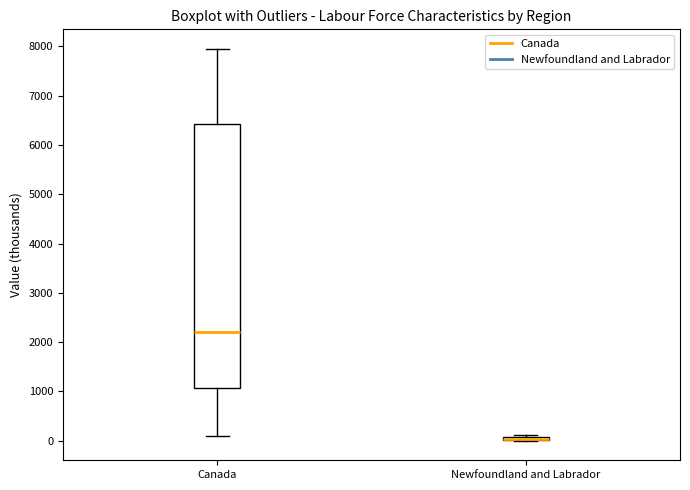

Where is the upper edge of the box for Canada on the y-axis? The values are not printed on the chart, so give them approximately, as read against the axis.

6400